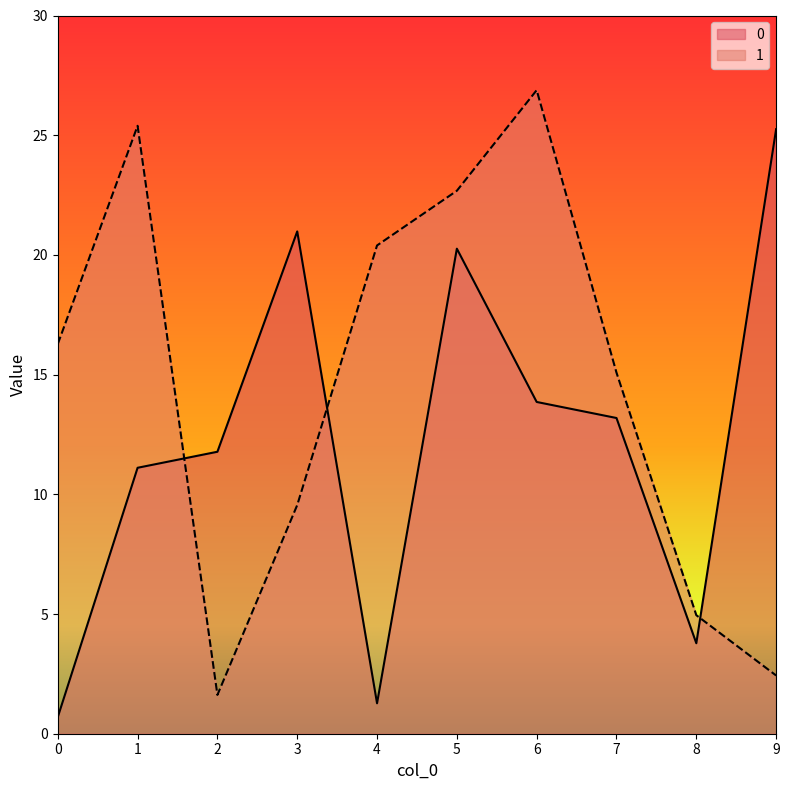

Reading left to right, what are all the values shown in this chart?

0: 0.7	11.1	11.8	21.0	1.3	20.3	13.9	13.2	3.8	25.3
1: 16.3	25.4	1.6	9.6	20.4	22.7	26.9	15.1	5.0	2.4